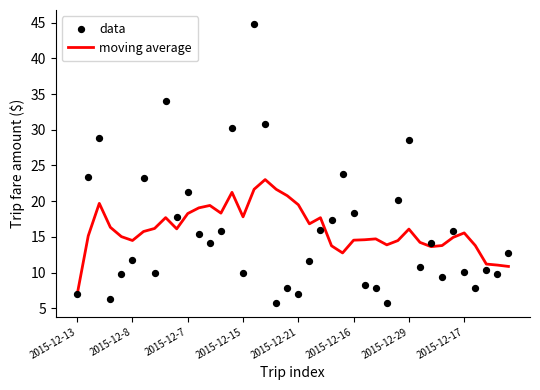

Which series has the largest total across all categories?

moving average